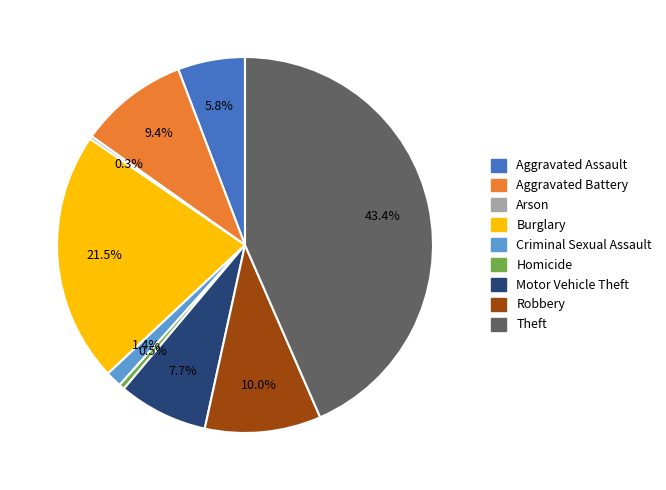

Is Motor Vehicle Theft the majority of the pie?

No